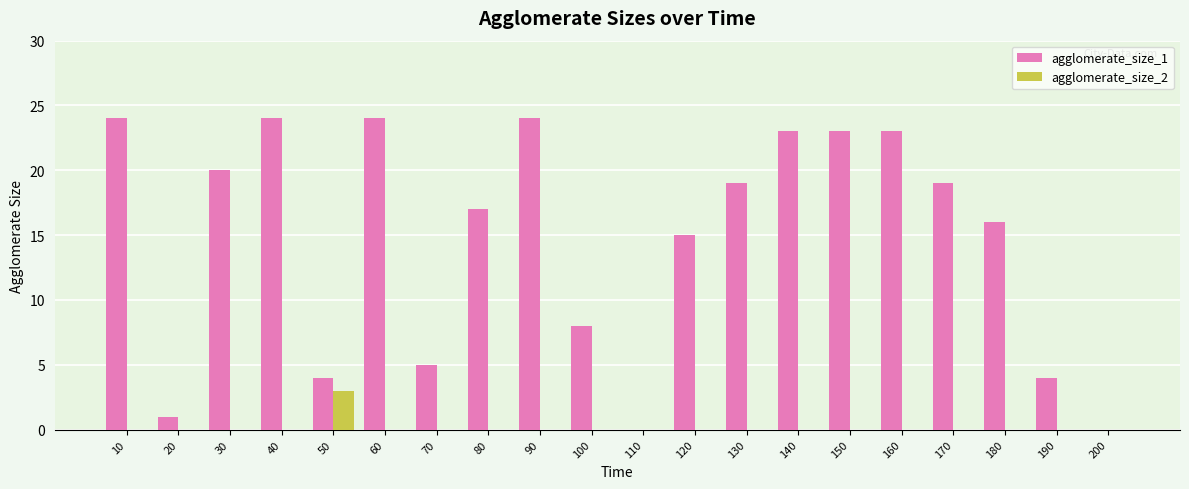

The agglomerate_size_2 series shows -1 at 200. True or false?

False